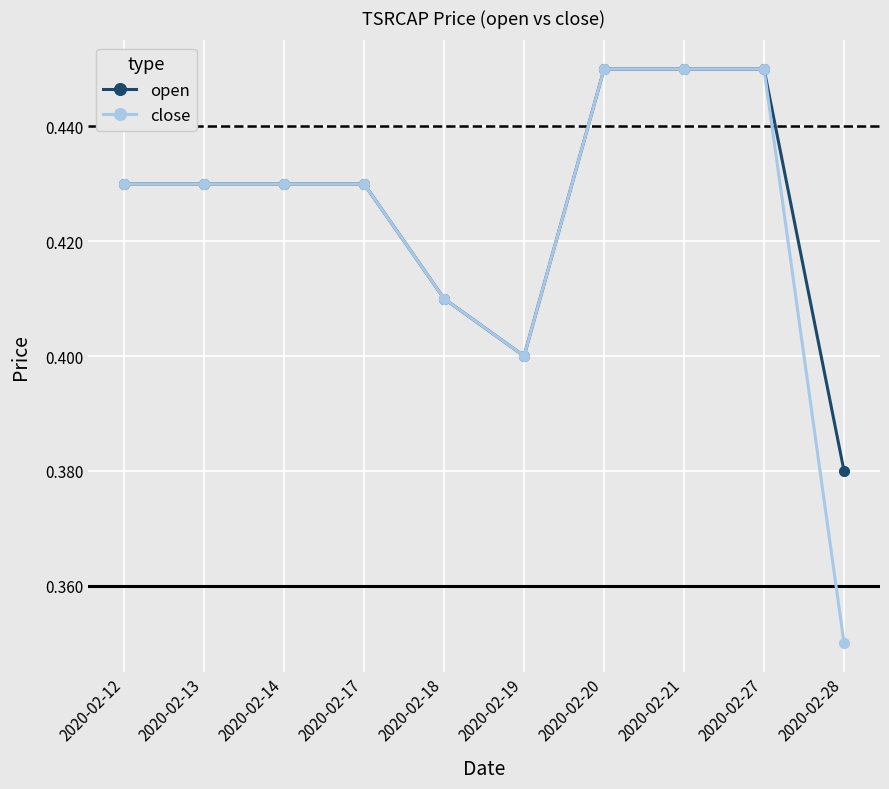

Which series has the largest total across all categories?

open